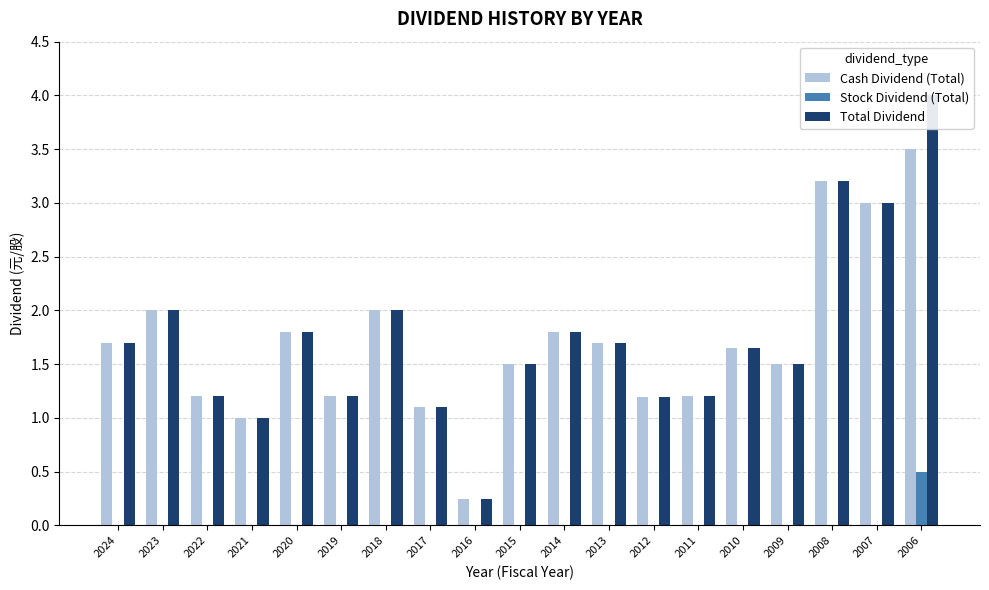

Is the value of Total Dividend at 2009 greater than the value of Stock Dividend (Total) at 2019?

Yes